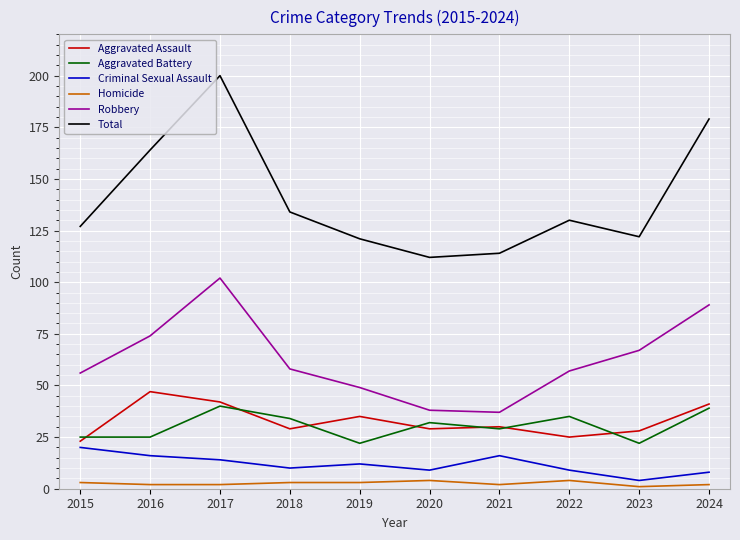

At which category is the sum across all series the highest?

2017